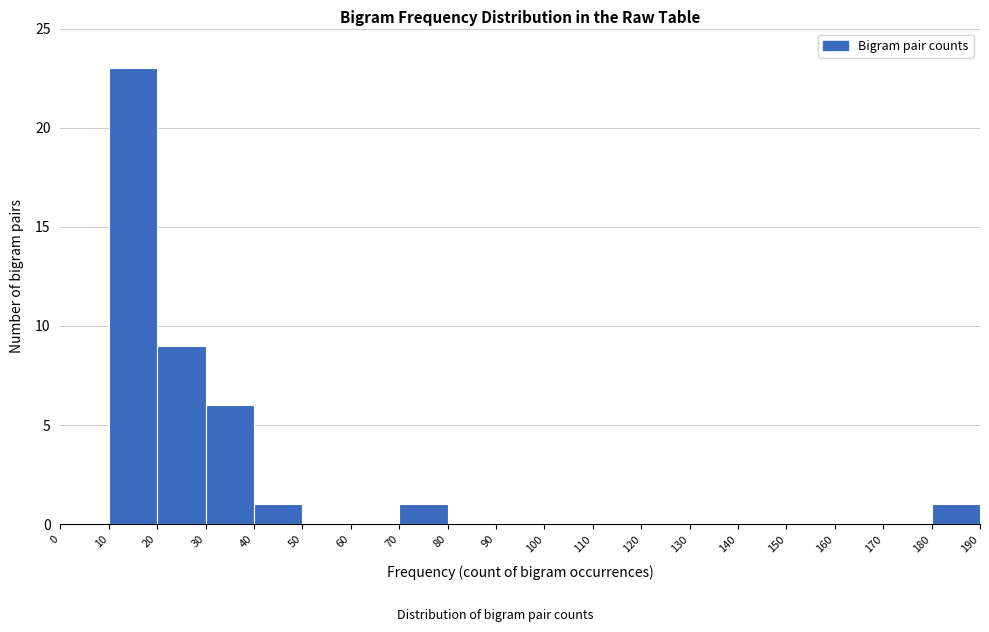

Reading left to right, transcribe this chart: for each bar, give the range it covers on the x-axis and its height. The values are not printed on the chart, so give them approximately, as read against the axis.

0 to 10: 0
10 to 20: 23
20 to 30: 9
30 to 40: 6
40 to 50: 1
50 to 60: 0
60 to 70: 0
70 to 80: 1
80 to 90: 0
90 to 100: 0
100 to 110: 0
110 to 120: 0
120 to 130: 0
130 to 140: 0
140 to 150: 0
150 to 160: 0
160 to 170: 0
170 to 180: 0
180 to 190: 1